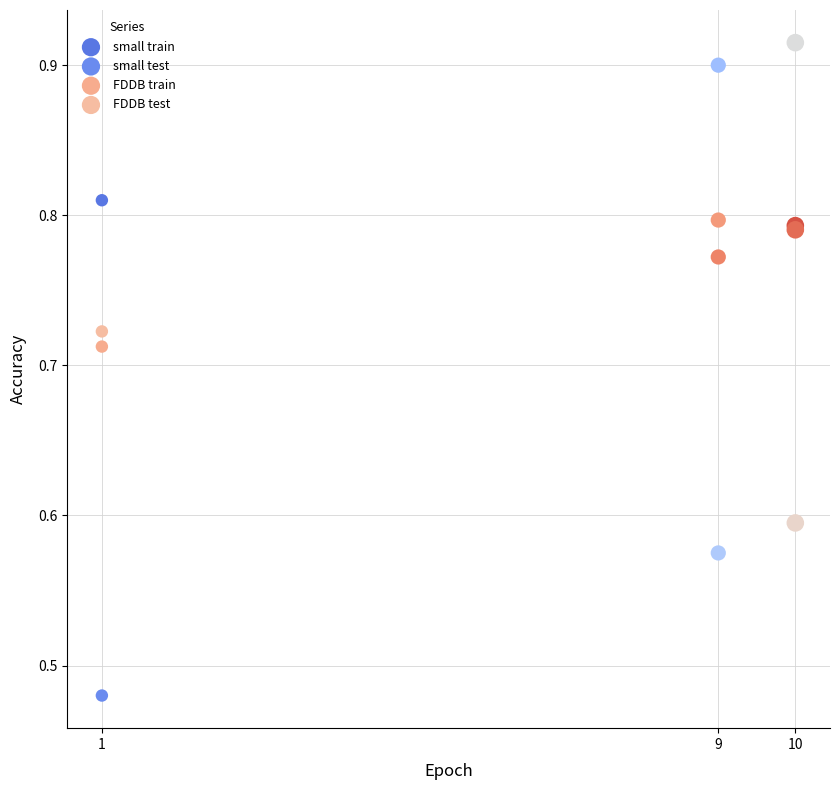

Which series reaches the minimum Y coordinate?

small test